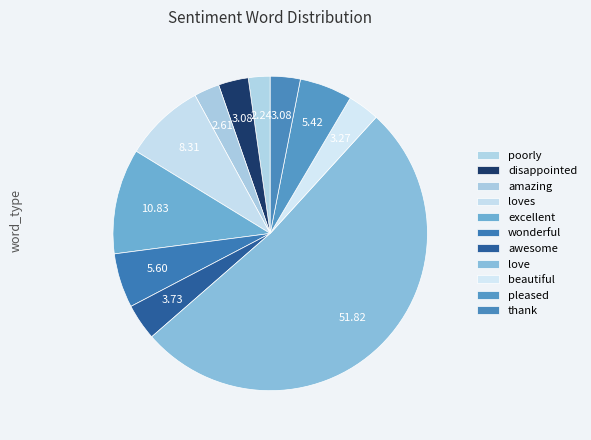

Which has a higher value, poorly or beautiful?

beautiful